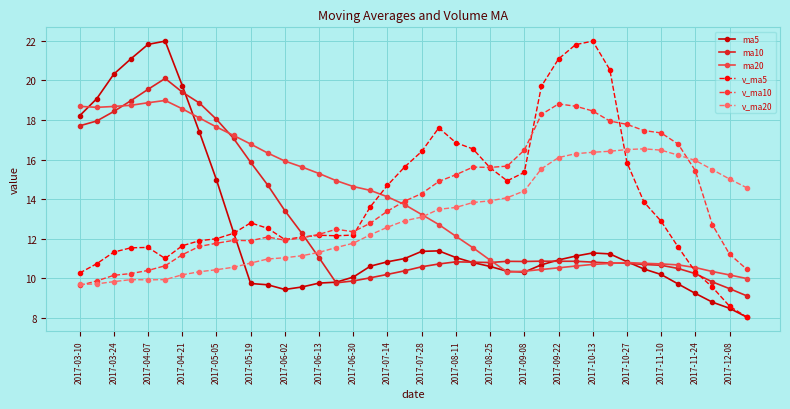

What is the maximum value for v_ma5?

22.0